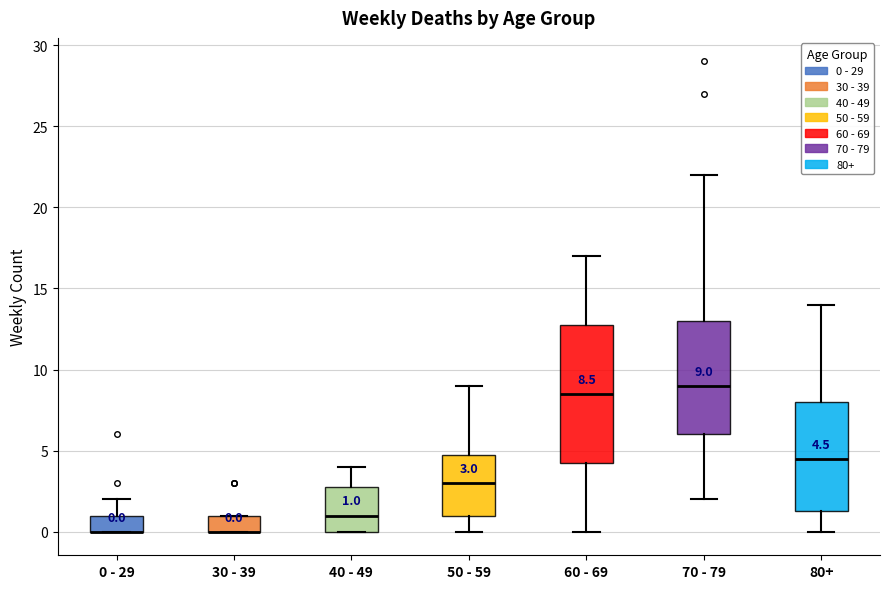

Which box is the tallest, from its lower edge to its upper edge?

60 - 69